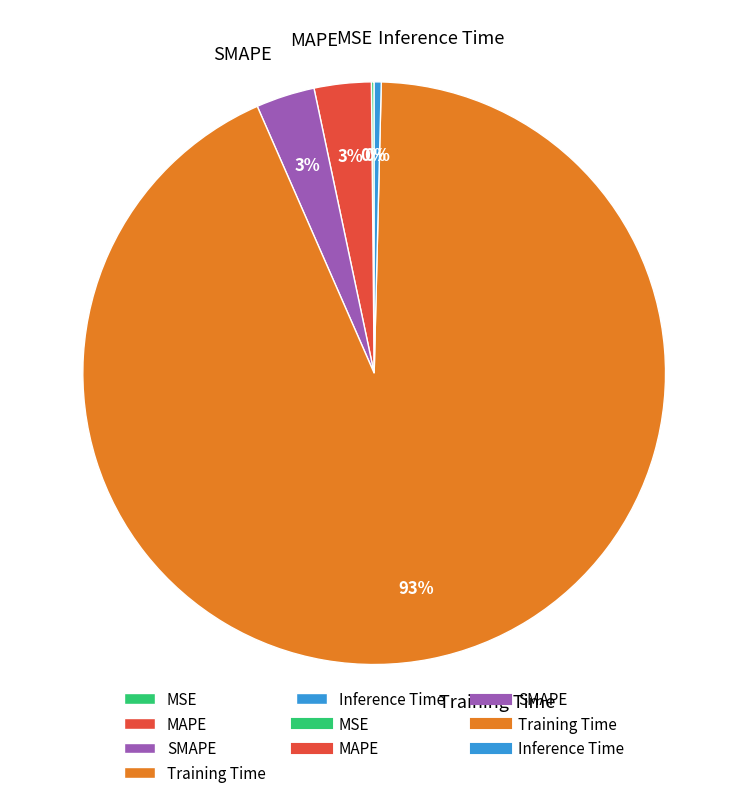

To the nearest percent, what is the average slice percentage?

20%